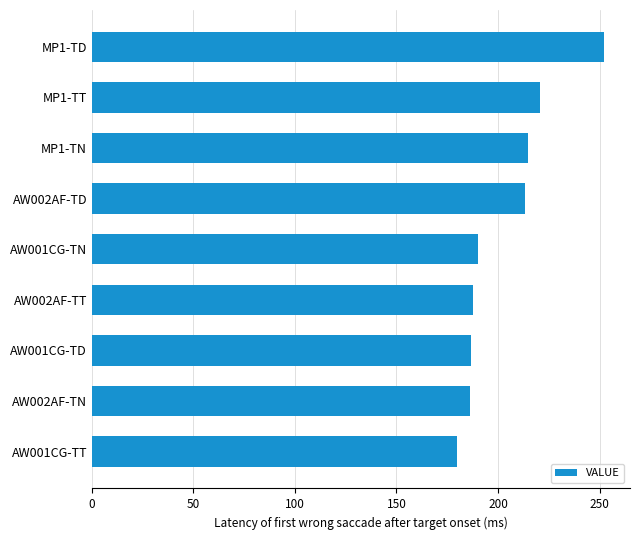

Is it true that the value at AW001CG-TN is 190.0?

True